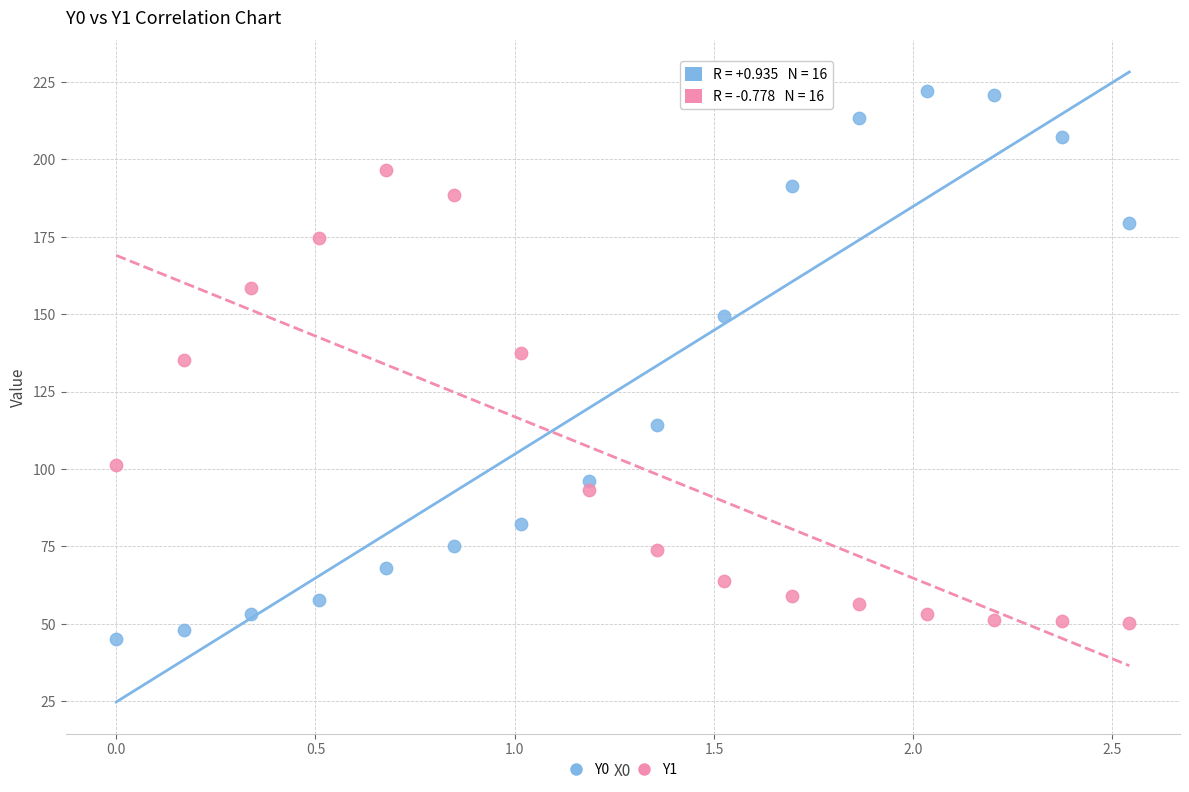

What are all the series names shown in the legend?

Y0, Y1